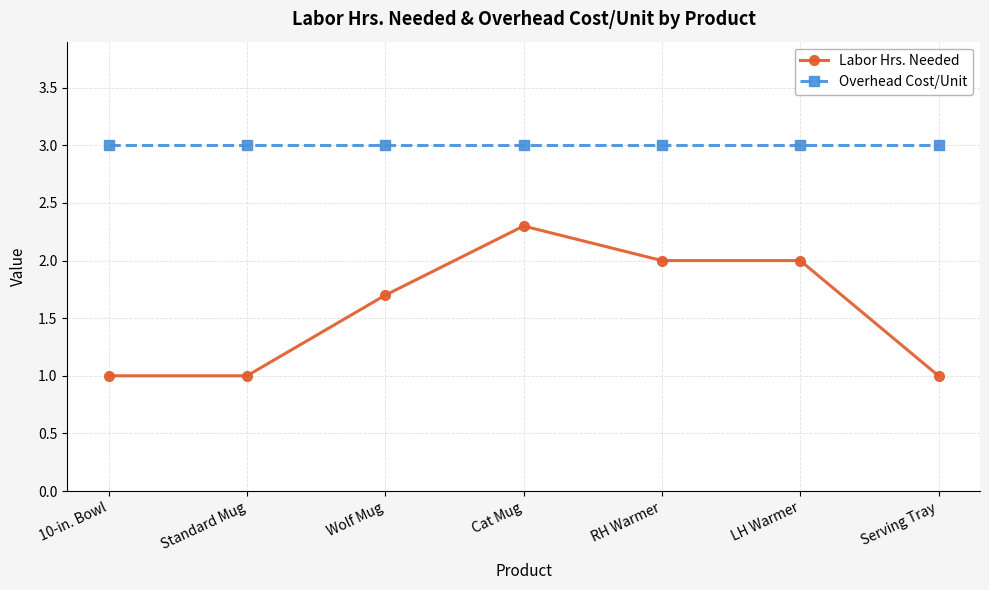

Is the value of Overhead Cost/Unit at Cat Mug greater than the value of Labor Hrs. Needed at 10-in. Bowl?

Yes